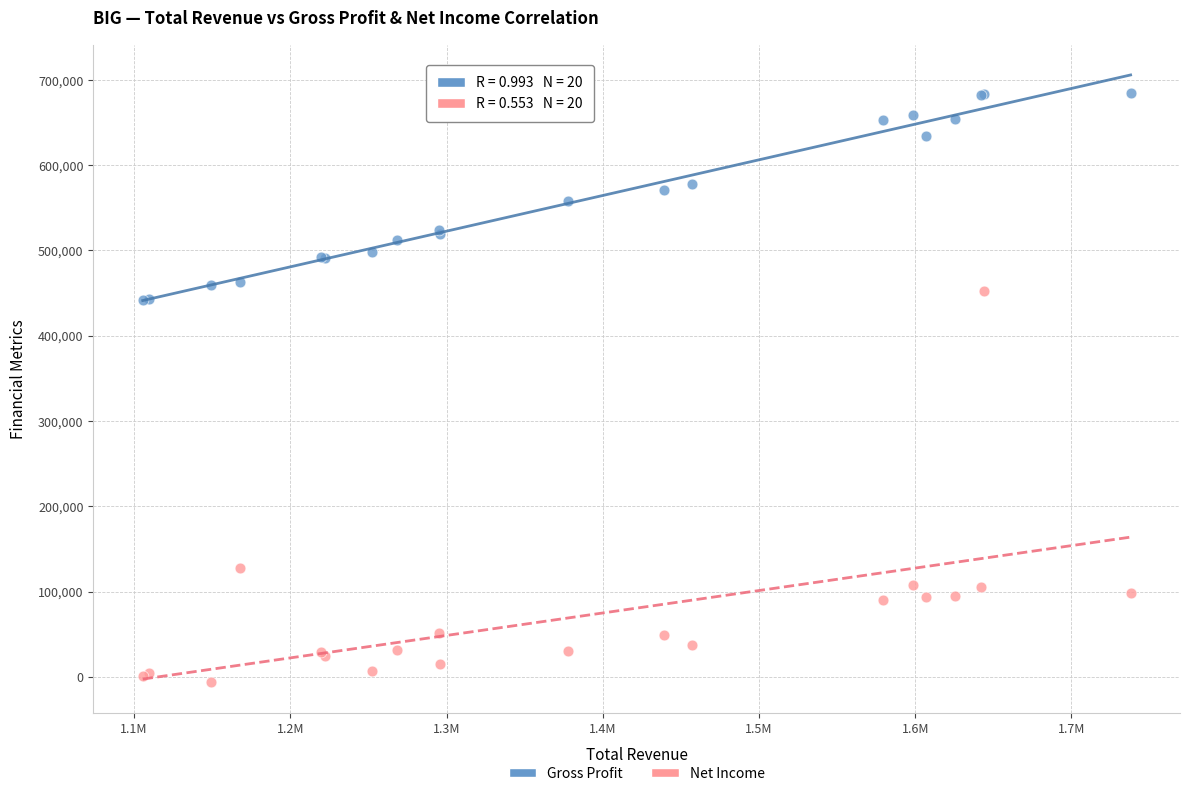

Which series reaches the maximum Y coordinate?

Gross Profit